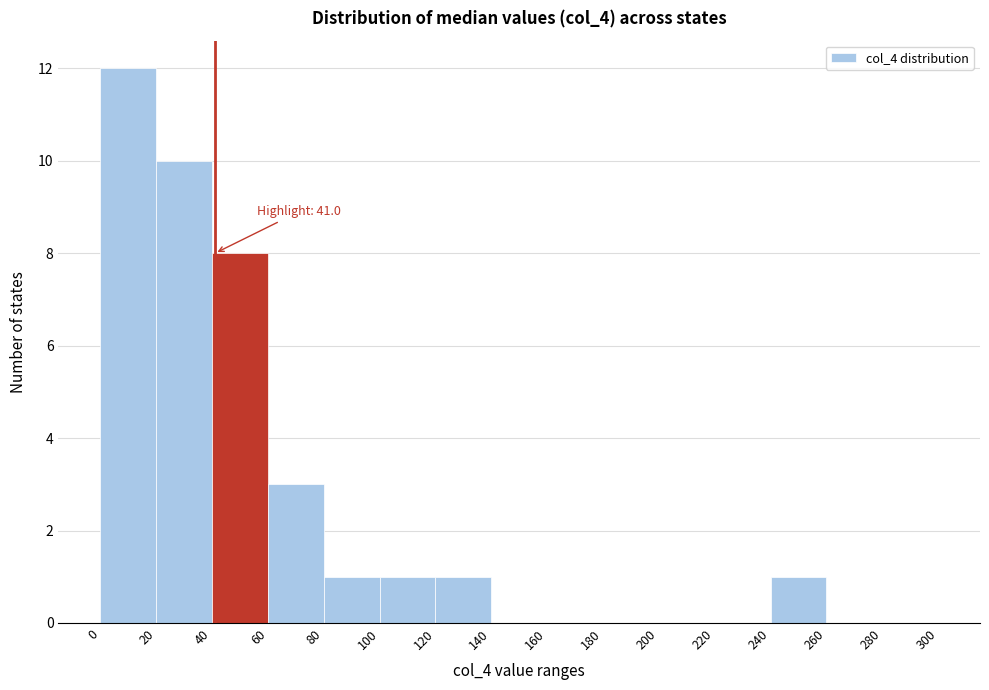

Which range on the x-axis has the tallest bar?

0 to 20